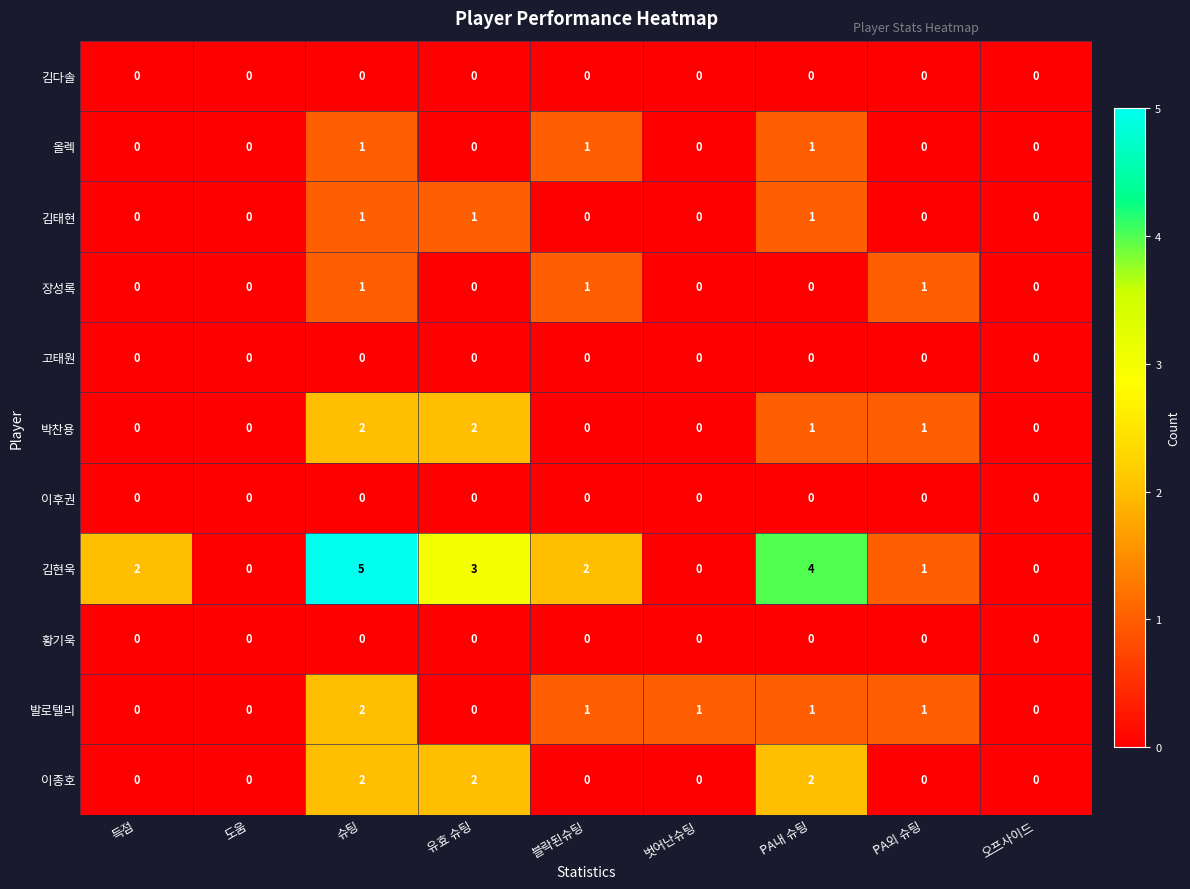

What is the total value across all series at PA내 슈팅?

10